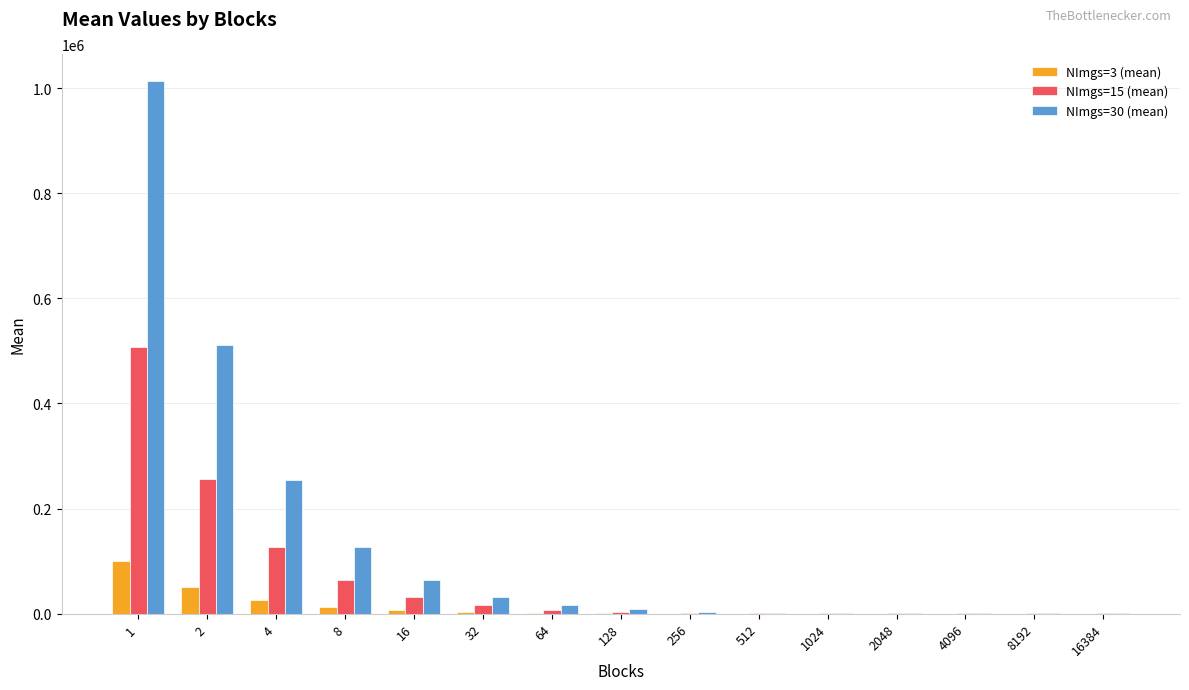

What is the sum of the NImgs=3 (mean) values at 4096 and 8192?

1001.6